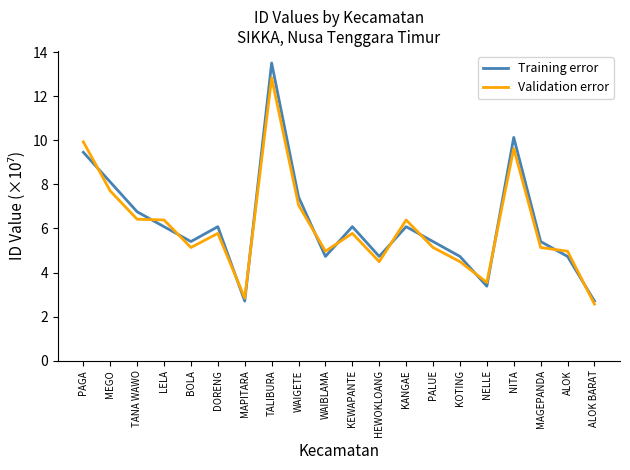

True or false: Validation error has a value of 5.1 at BOLA.

True